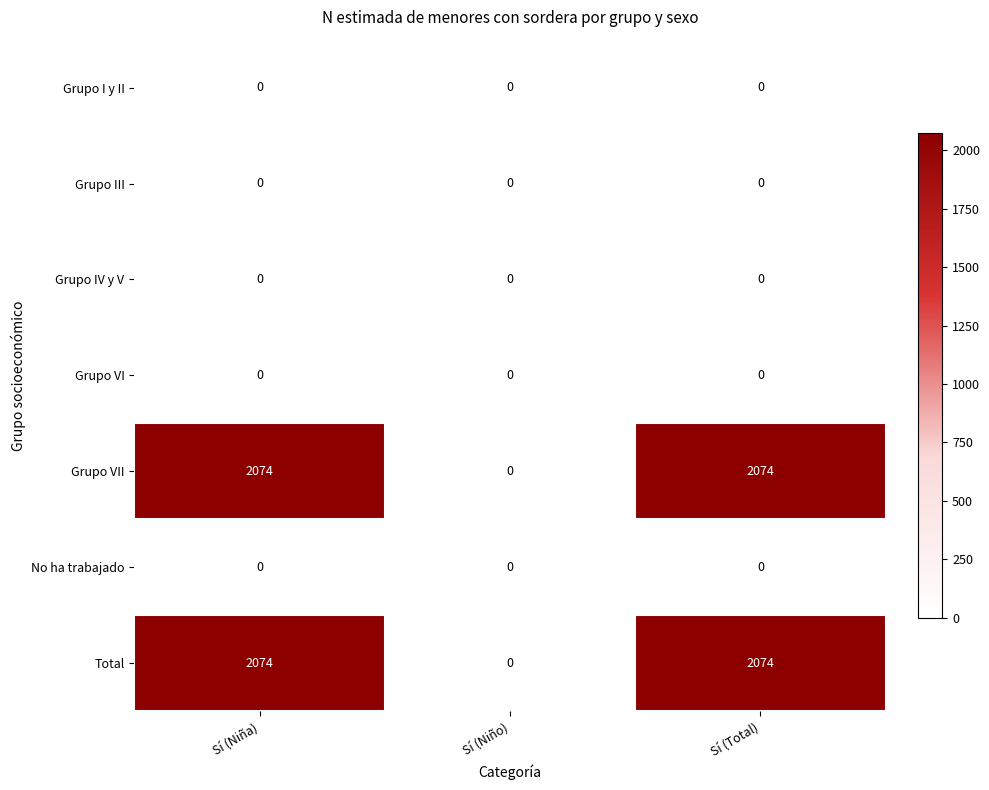

Is it true that Grupo VII equals 3711 at Sí (Total)?

False